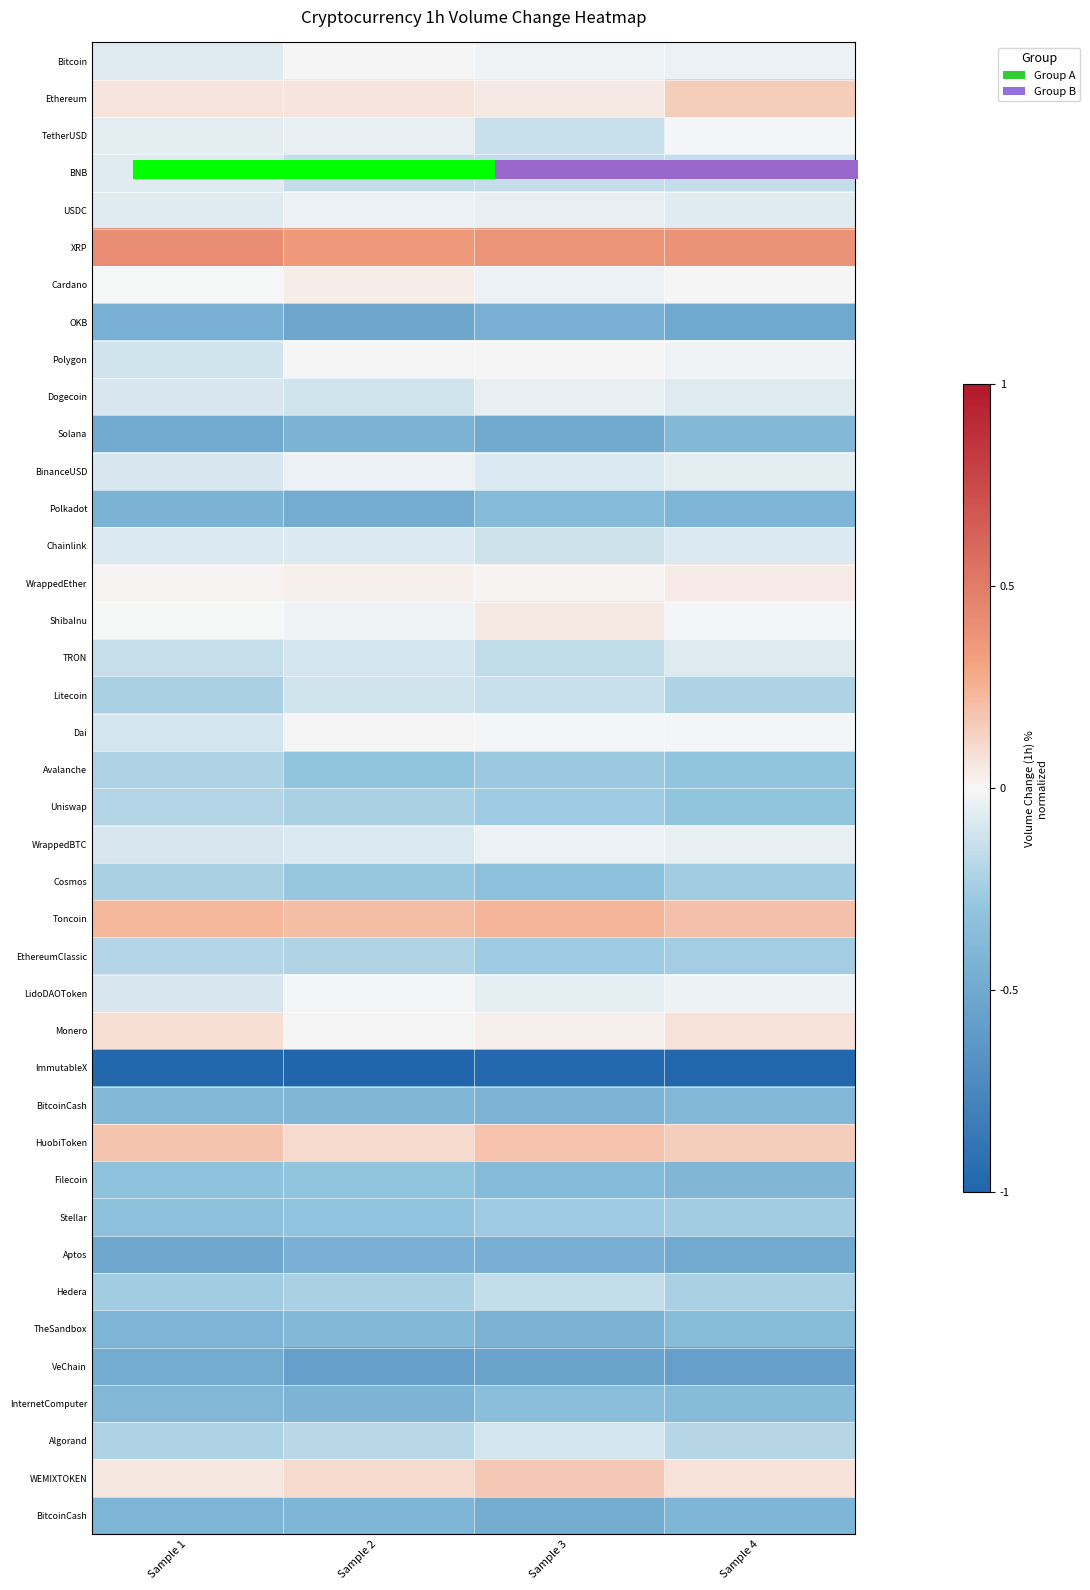

At which category is the sum across all series the highest?

Sample 4